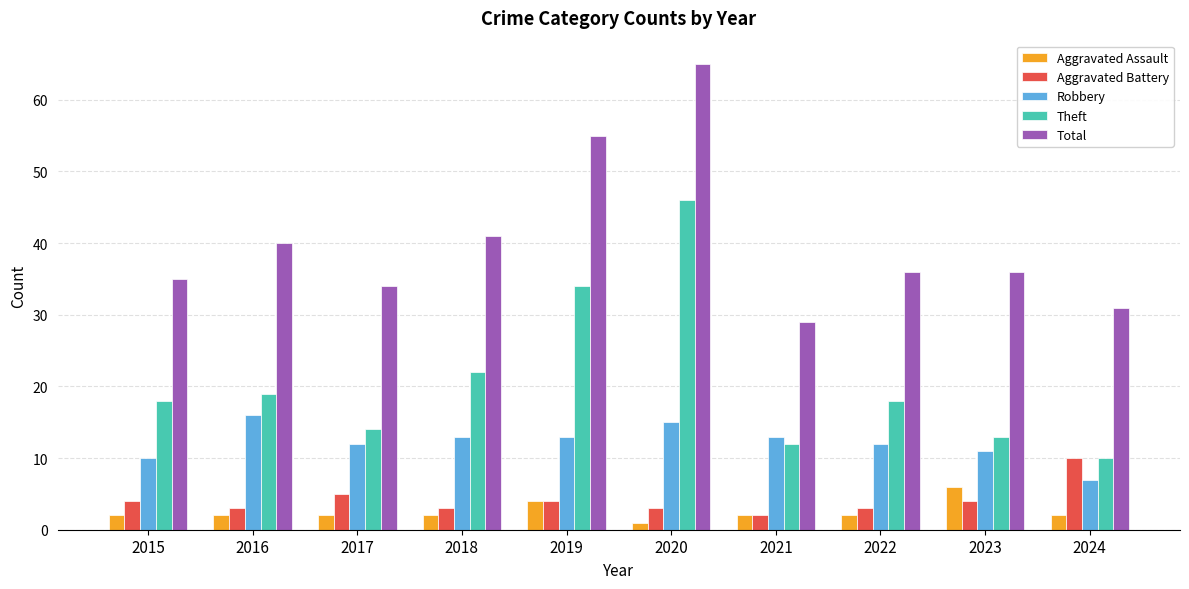

What is the value of the Theft bar at the 2nd from the left?

19